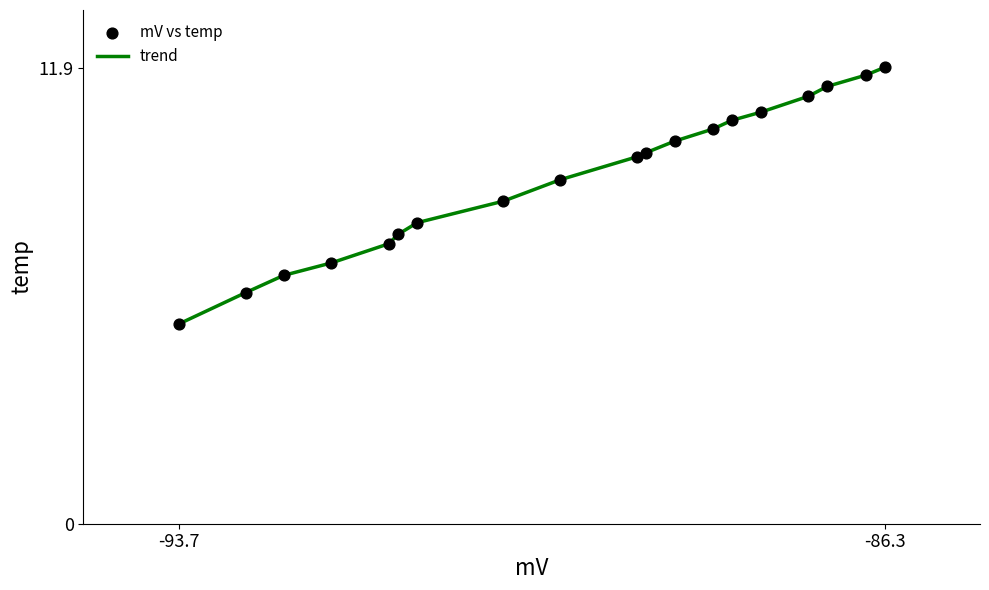

What is the difference between the maximum and minimum values?

6.7